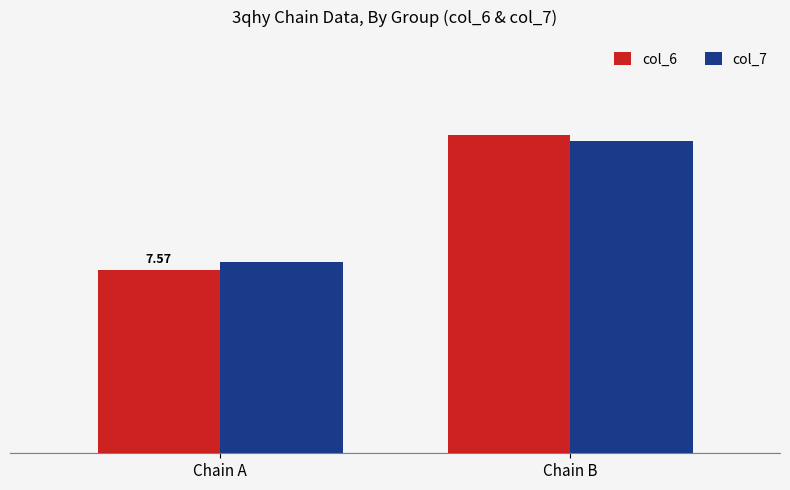

What is the value of the col_6 bar at the 2nd from the left?

13.2